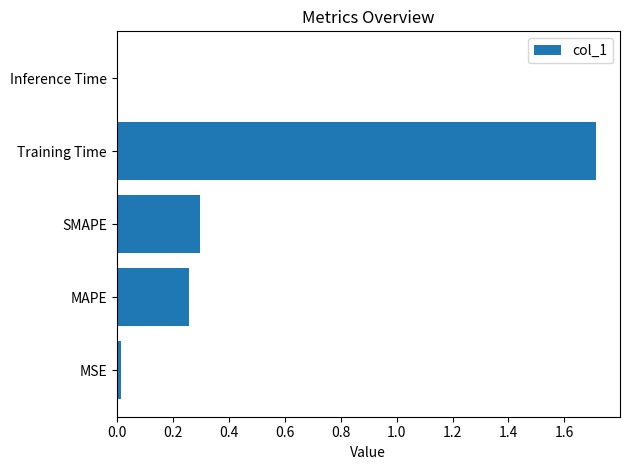

Between MAPE and Training Time, which is larger?

Training Time